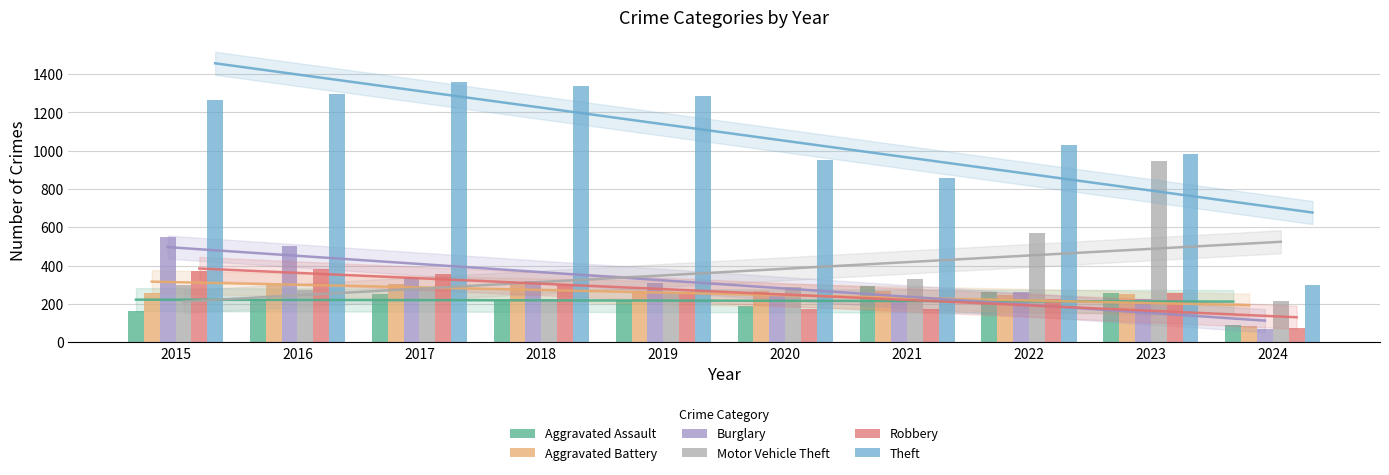

Rank the series at 2016 from lowest to highest value.

Aggravated Assault, Motor Vehicle Theft, Aggravated Battery, Robbery, Burglary, Theft